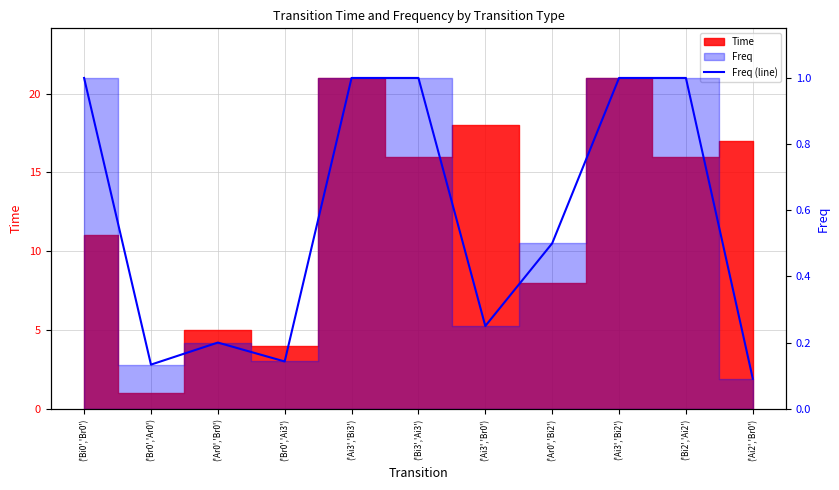

How many lines are shown in the chart?

1